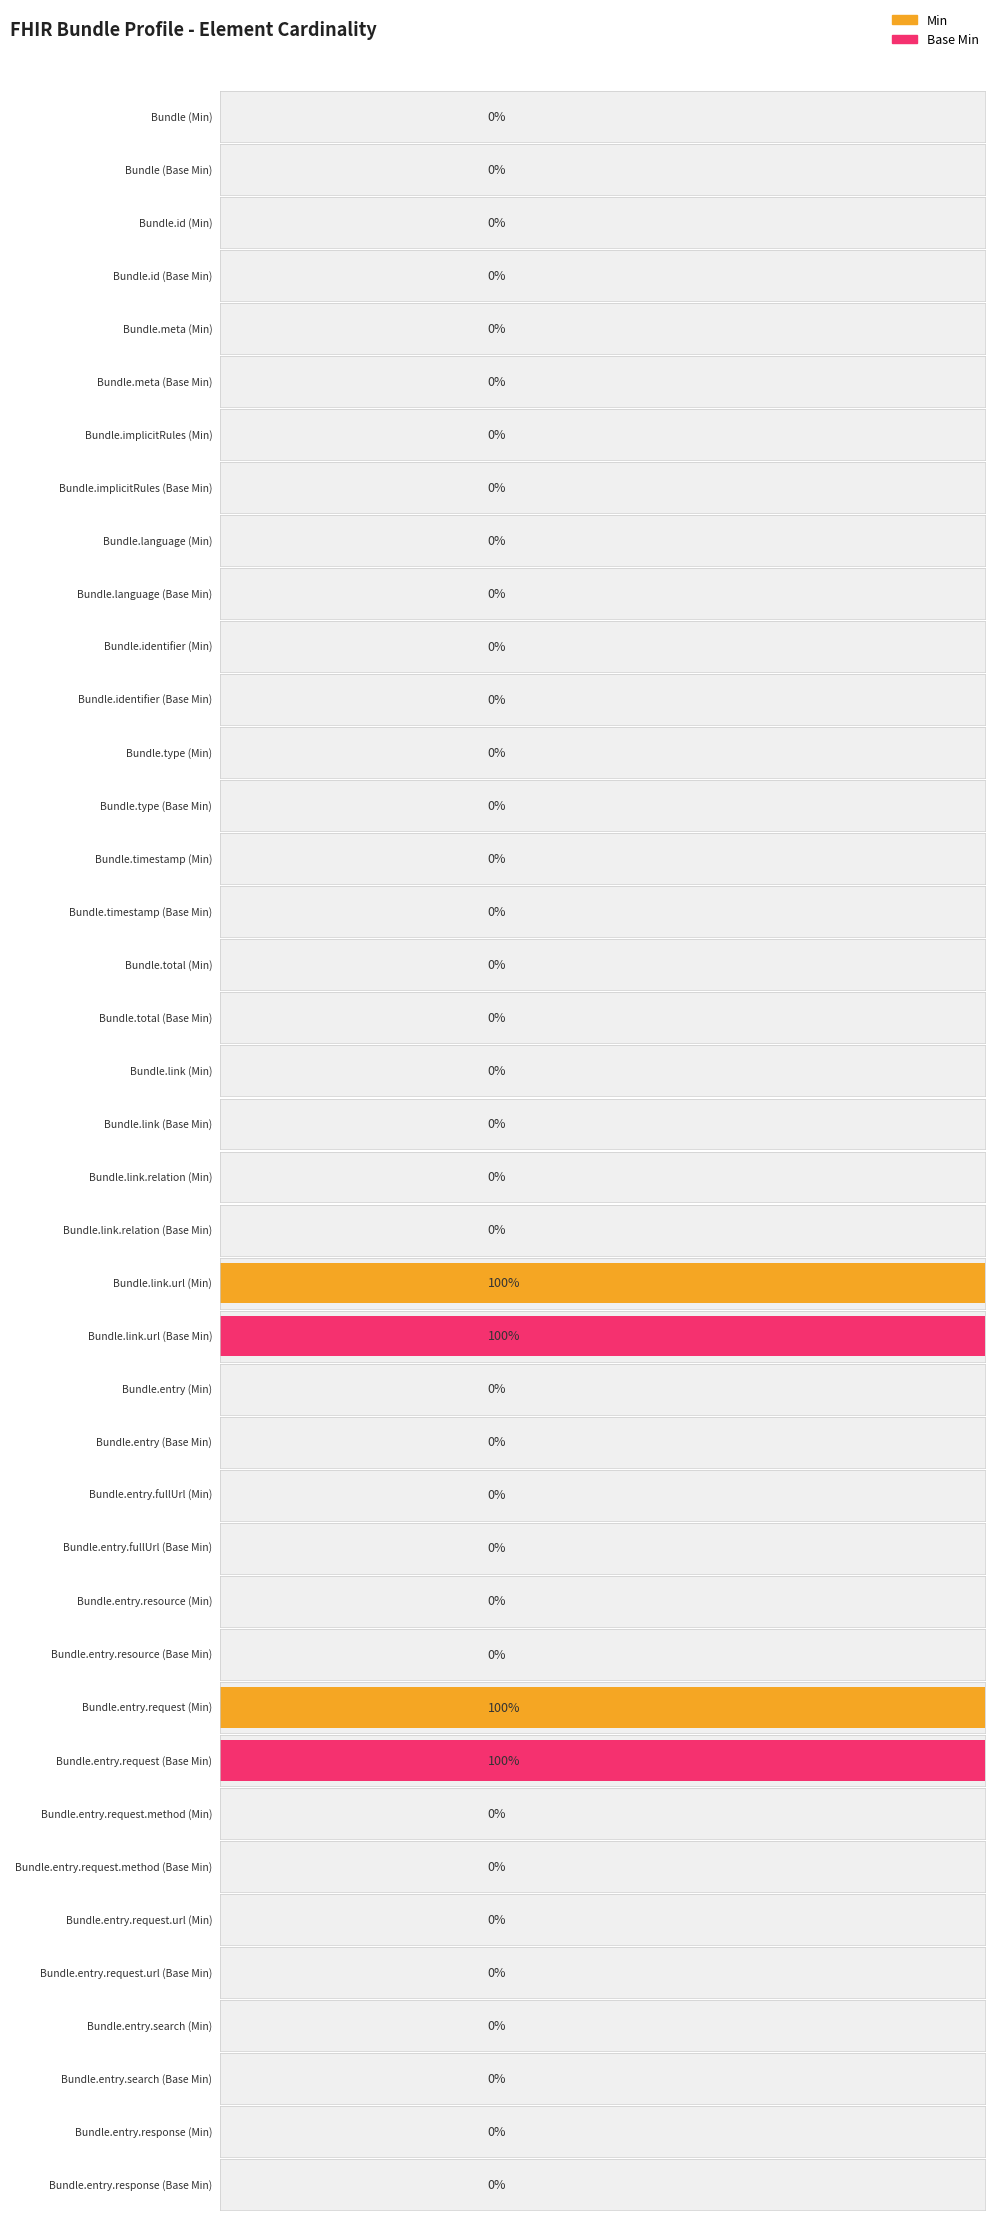

The Base Min series shows 0 at Bundle.entry.fullUrl. True or false?

False